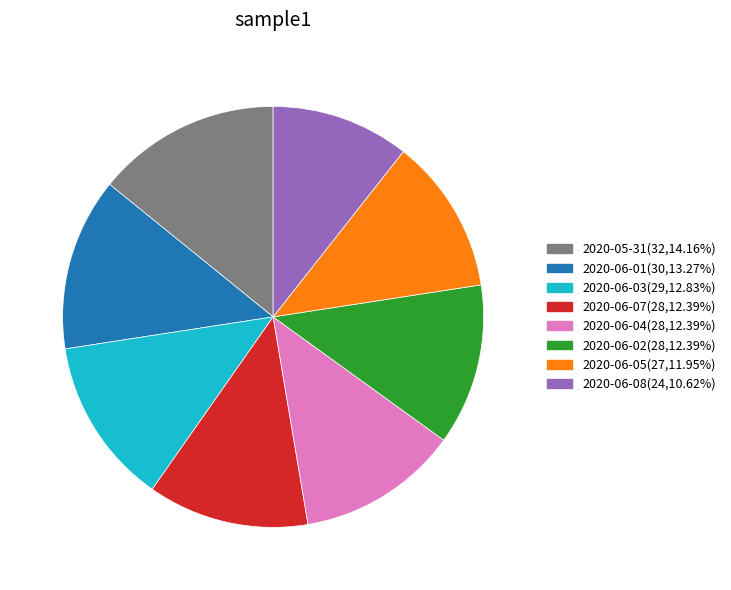

Is there any slice that represents more than half of the pie?

No